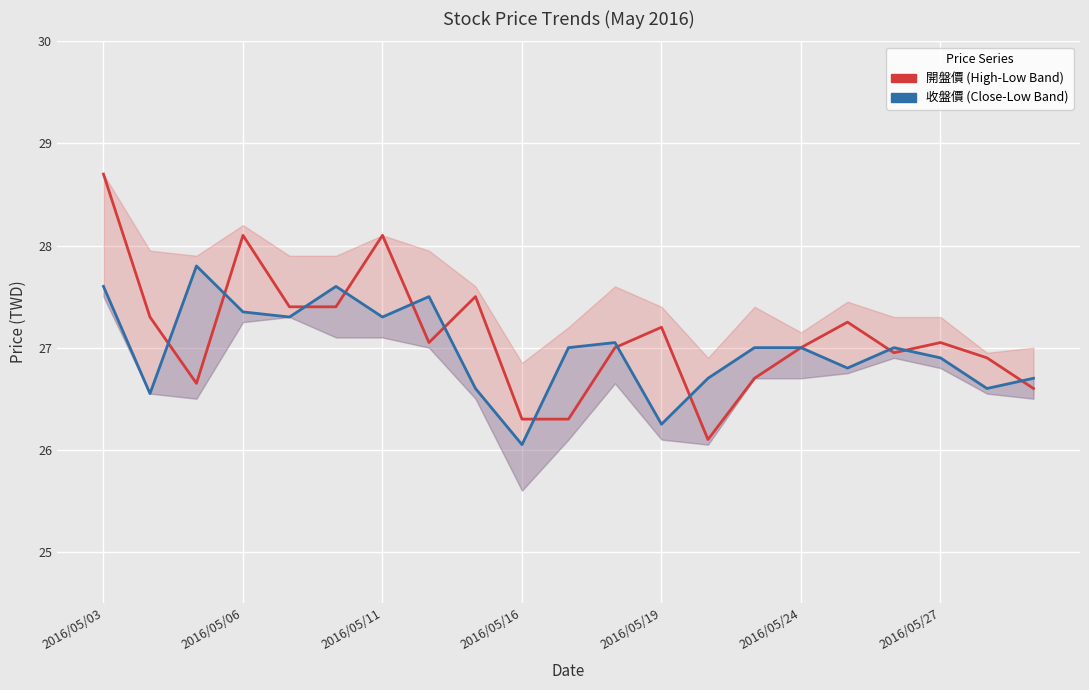

Reading left to right, list all the values displayed in this chart.

開盤價: 28.7	27.3	26.6	28.1	27.4	27.4	28.1	27.1	27.5	26.3	26.3	27.0	27.2	26.1	26.7	27.0	27.2	26.9	27.1	26.9	26.6
收盤價: 27.6	26.6	27.8	27.4	27.3	27.6	27.3	27.5	26.6	26.1	27.0	27.1	26.2	26.7	27.0	27.0	26.8	27.0	26.9	26.6	26.7